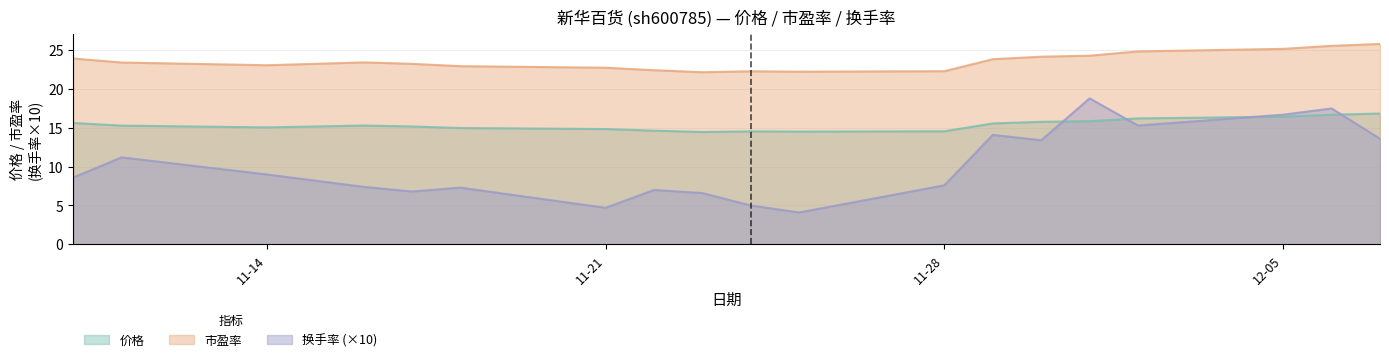

What is the difference between the highest and lowest values at 2022-11-10?

15.3